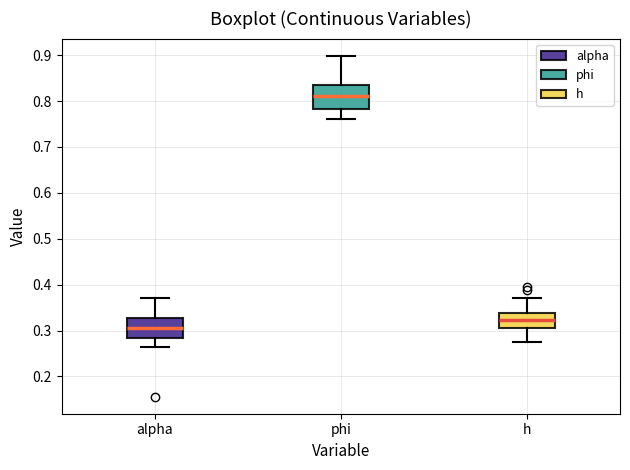

Reading left to right, transcribe this box plot: for each box, give where its median line is, the range the box spans, and where its two whiskers end, as read against the y-axis. The values are not printed on the chart, so give them approximately, as read against the axis.

alpha: median 0.31, box 0.28 to 0.33, whiskers 0.26 to 0.37
phi: median 0.81, box 0.78 to 0.83, whiskers 0.76 to 0.90
h: median 0.32, box 0.31 to 0.34, whiskers 0.28 to 0.37